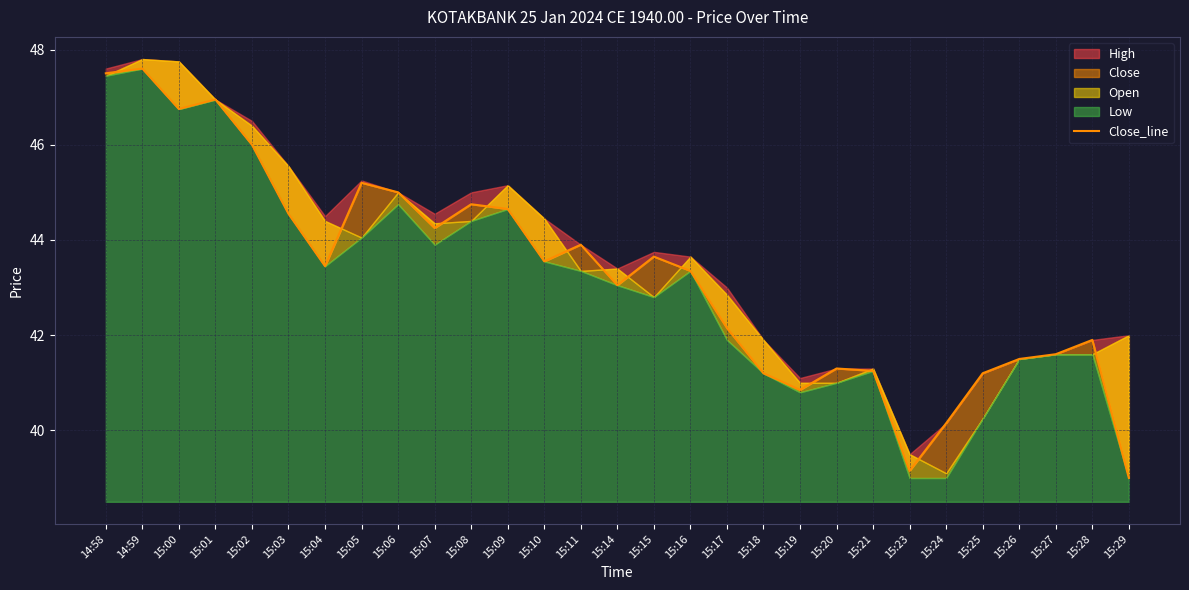

Between 14:59 and 15:14, which is larger?

14:59